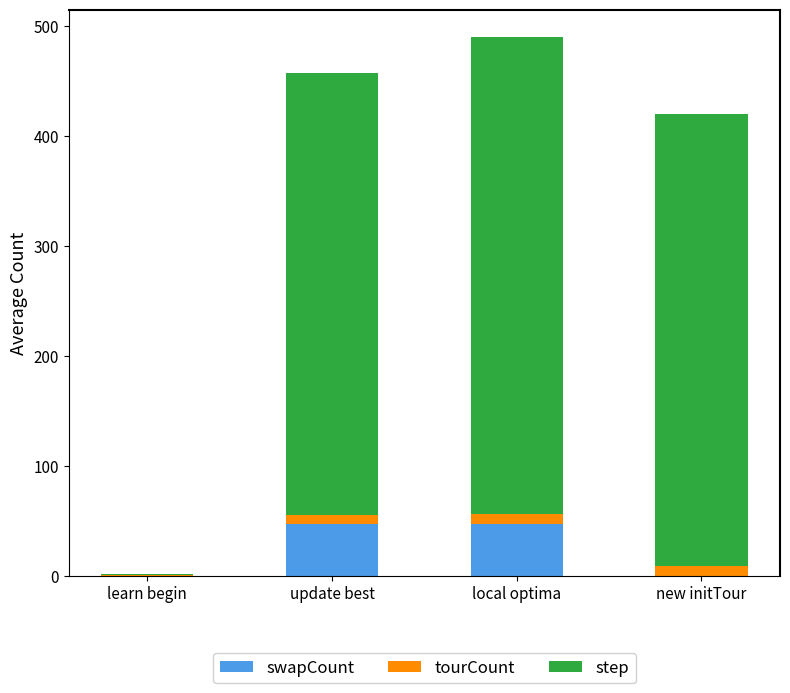

True or false: swapCount has a value of 63.0 at local optima.

False